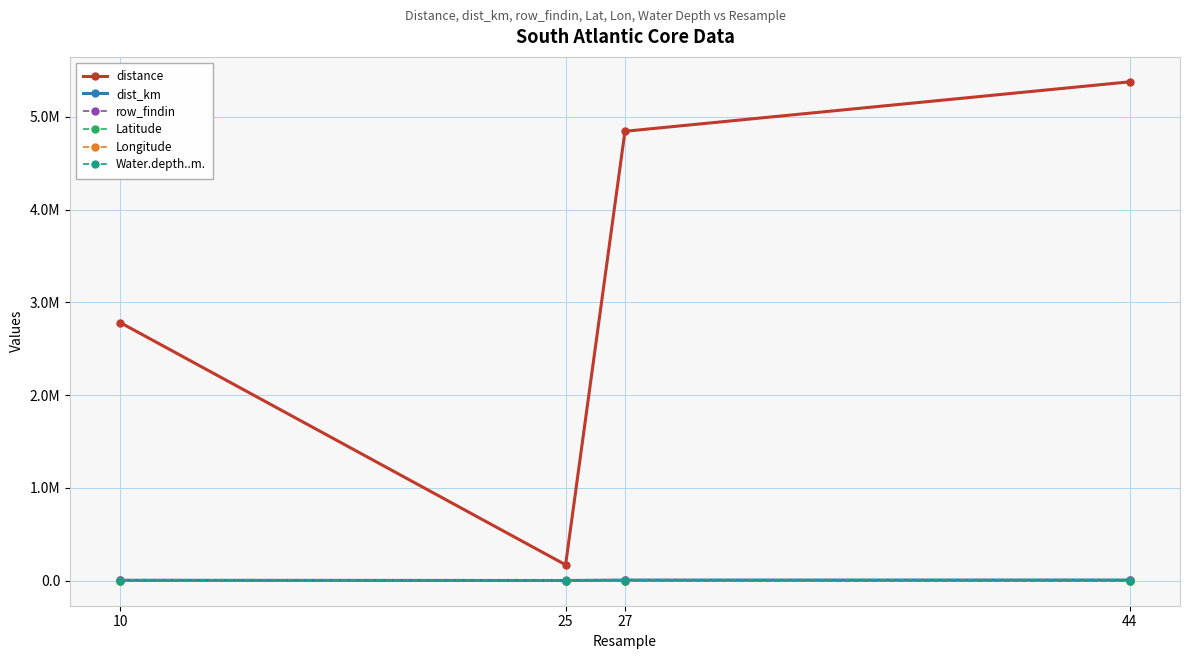

What are all the series names shown in the legend?

distance, dist_km, row_findin, Latitude, Longitude, Water.depth..m.